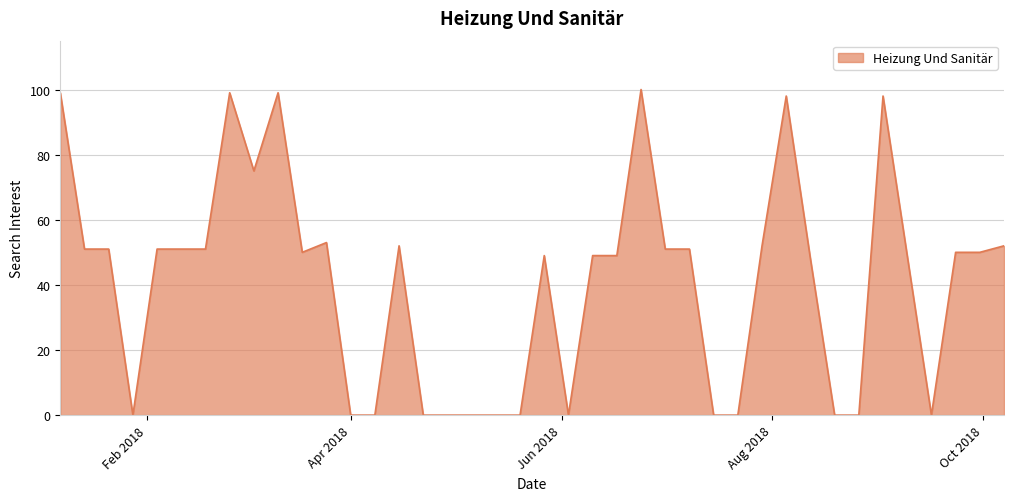

What is the difference between the maximum and minimum values?

100